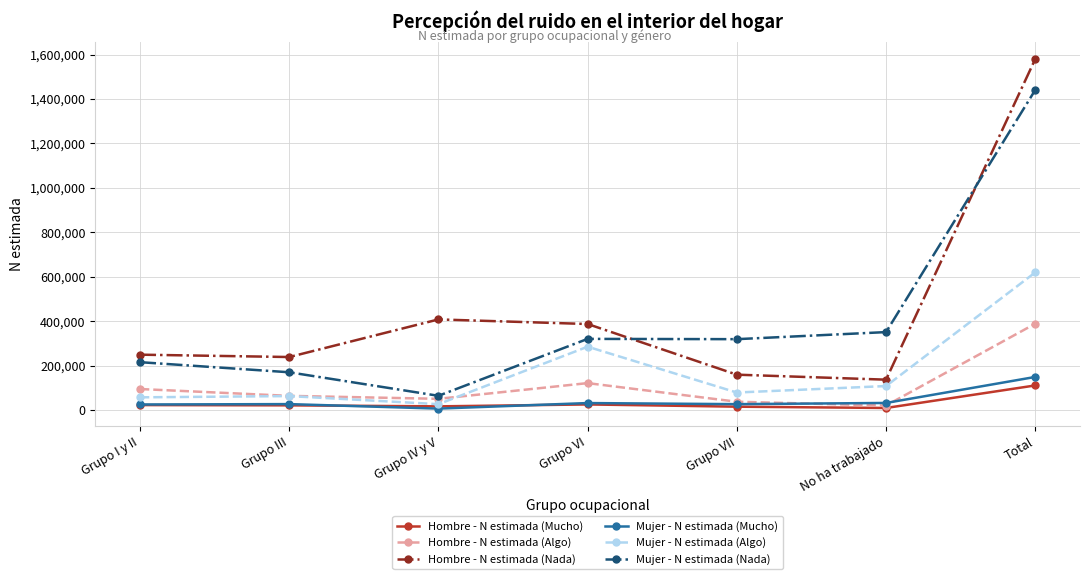

What is the maximum value shown in the chart?

1579636